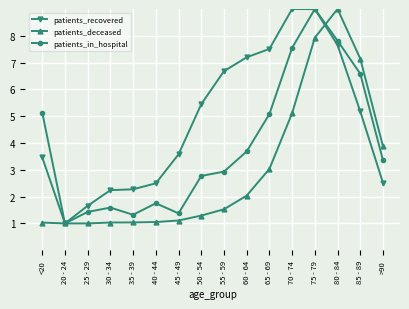

At how many categories does at least one series exceed 4?

9